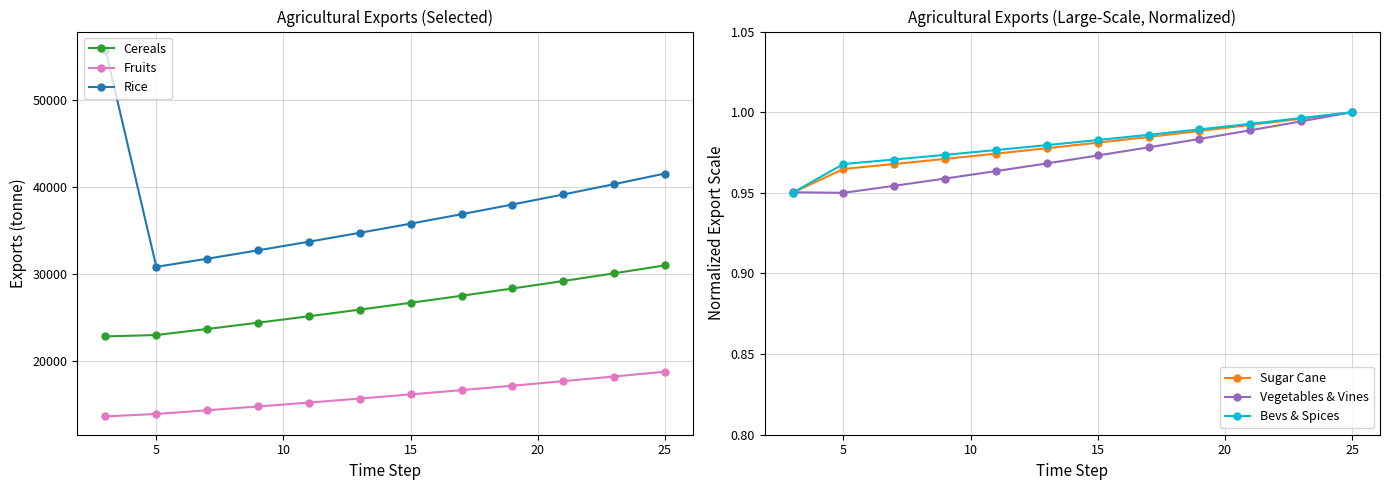

At how many categories does at least one series exceed 44794?

1